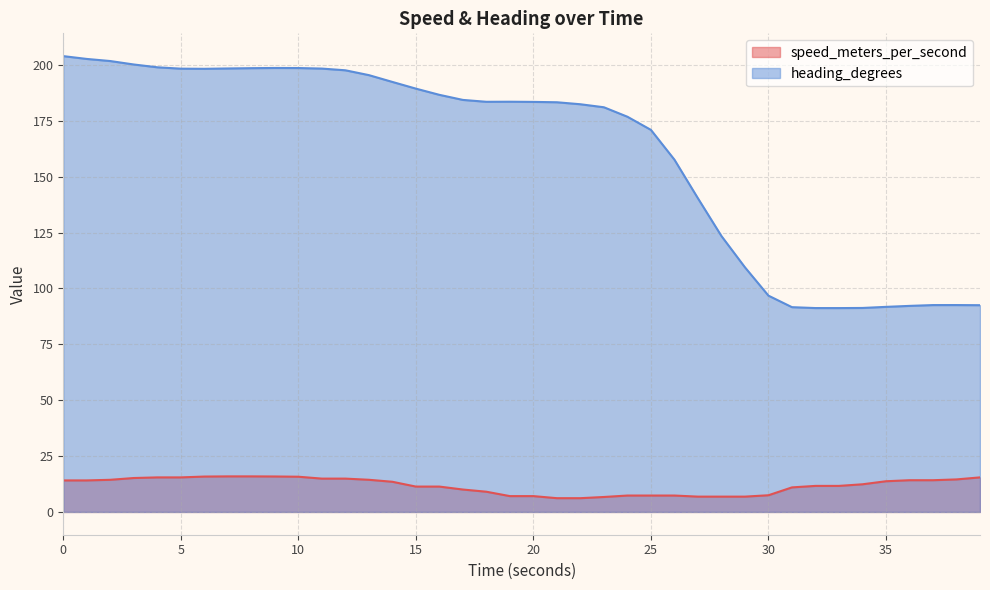

True or false: speed_meters_per_second has a value of 10.0 at 17.000119686.

True